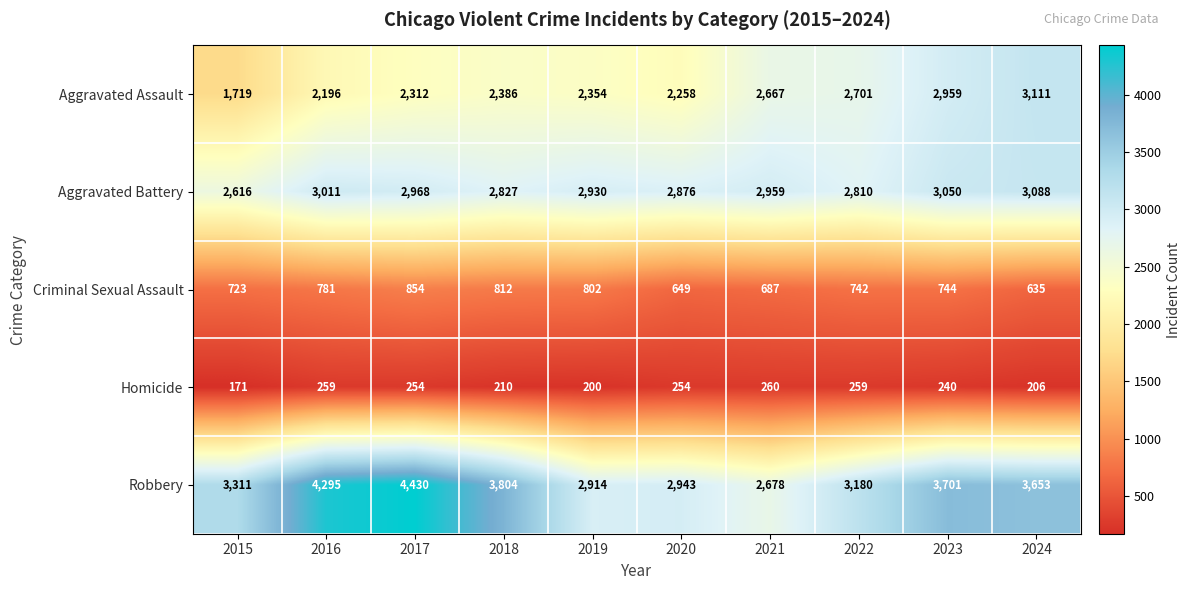

List the labels in order of Aggravated Battery value, largest first.

2024, 2023, 2016, 2017, 2021, 2019, 2020, 2018, 2022, 2015